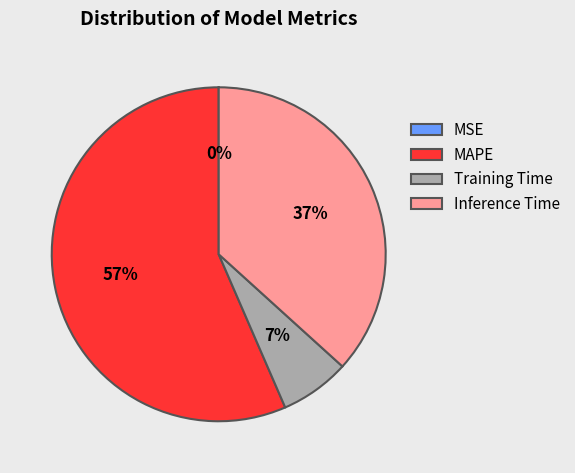

Which has a higher value, MAPE or Training Time?

MAPE